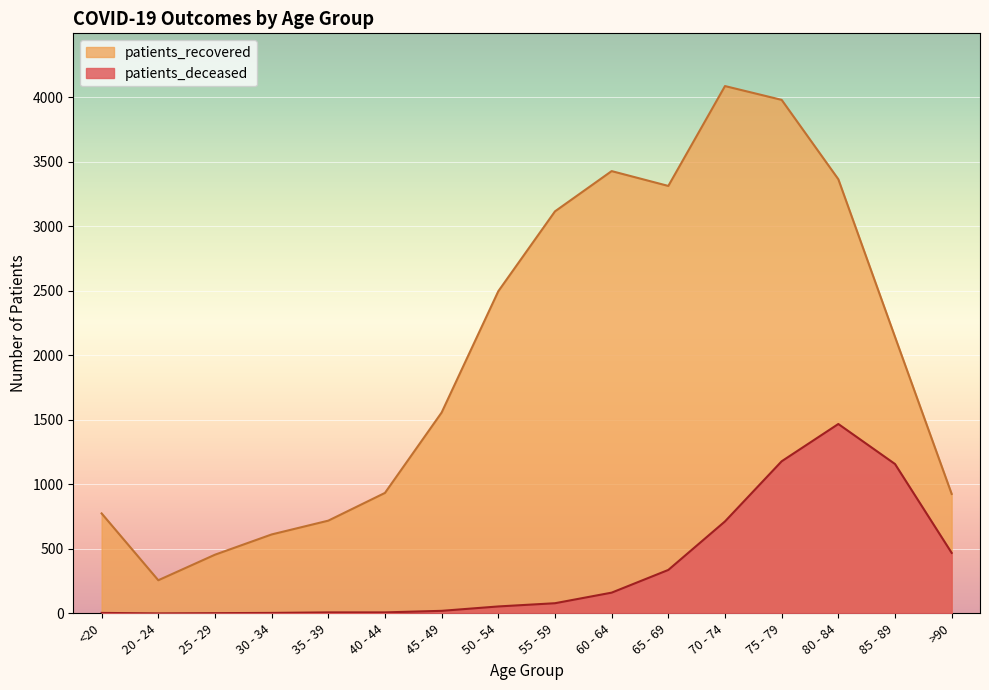

How many interior local valleys does the patients_deceased series have?

1